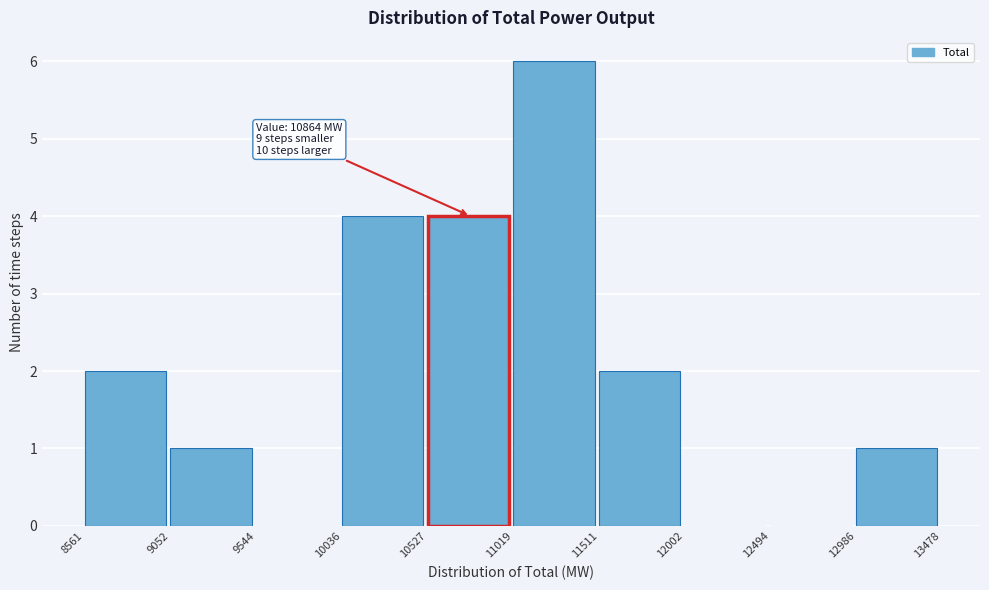

Which range on the x-axis has the tallest bar?

11019 to 11511